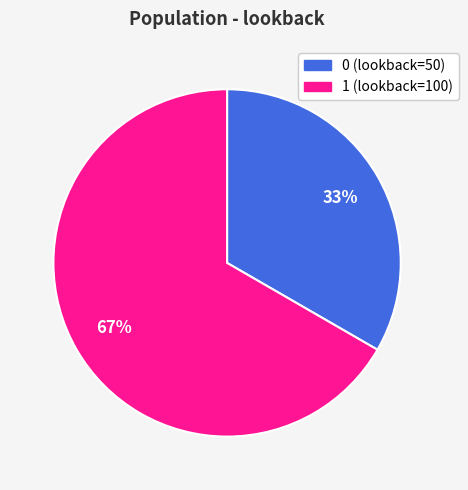

Rank the categories by value from lowest to highest.

0, 1